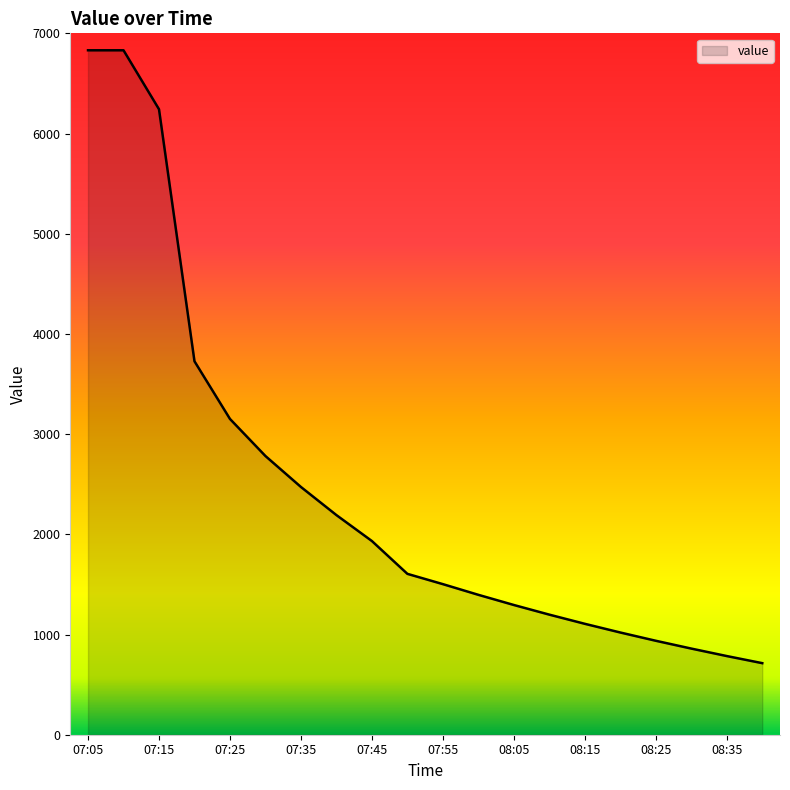

What is the minimum value shown in the chart?

714.2